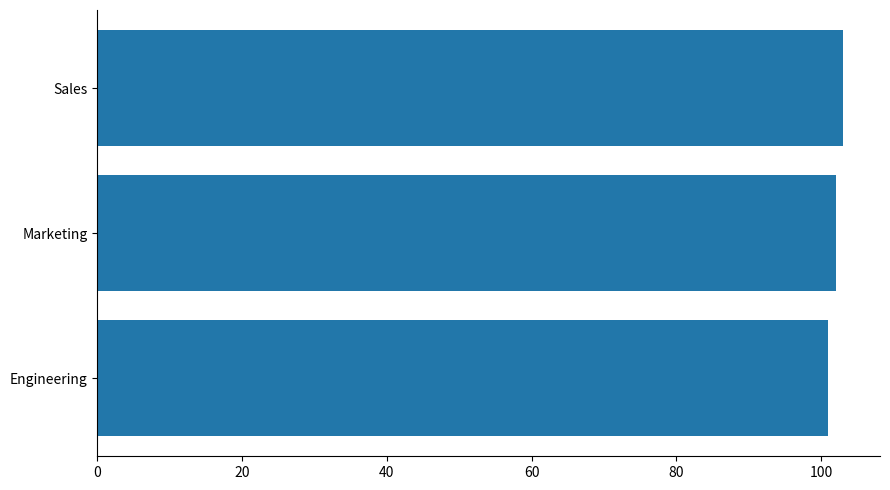

The value at Engineering is 101. True or false?

True